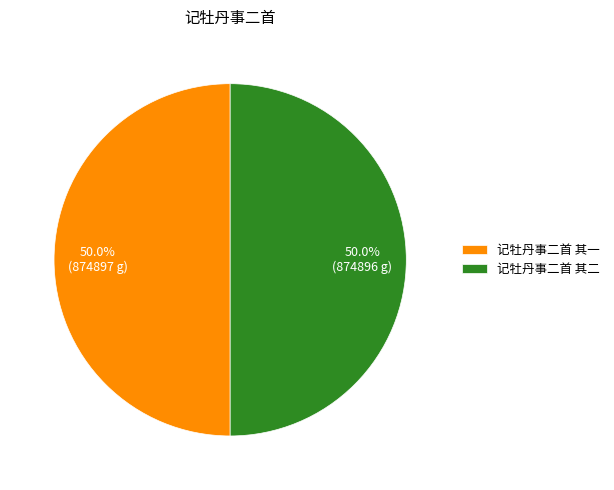

Combined, what portion of the pie is 记牡丹事二首 其二 and 记牡丹事二首 其一?

100.0%